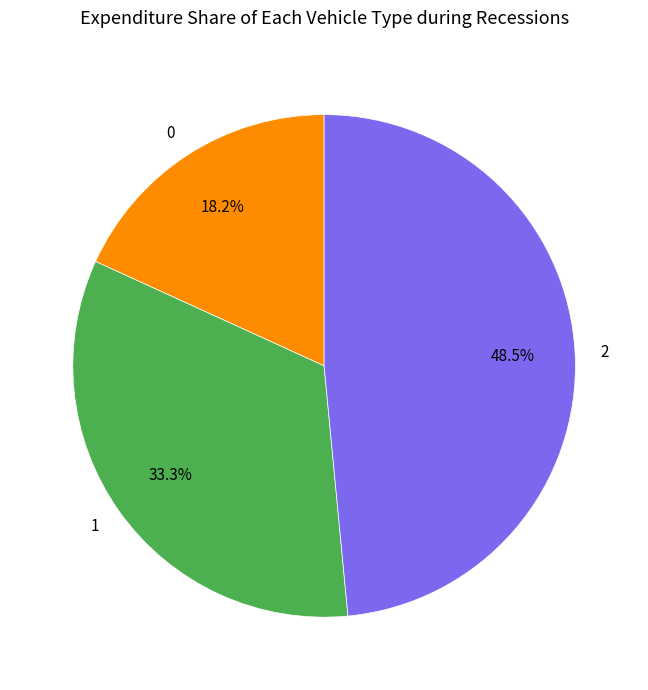

How many slices are in this pie chart?

3